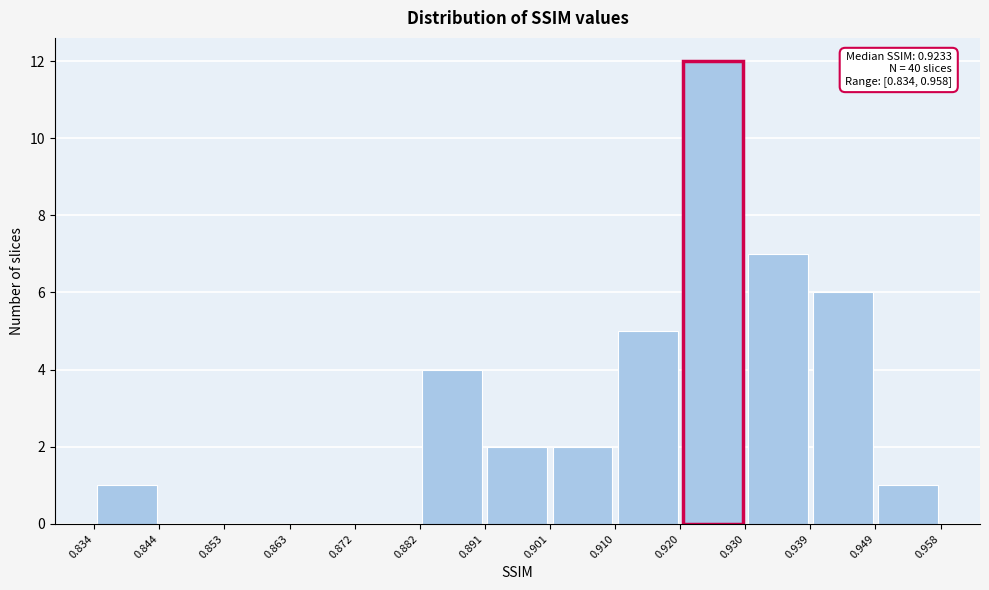

Over which range of the x-axis is the bar tallest?

0.920 to 0.930